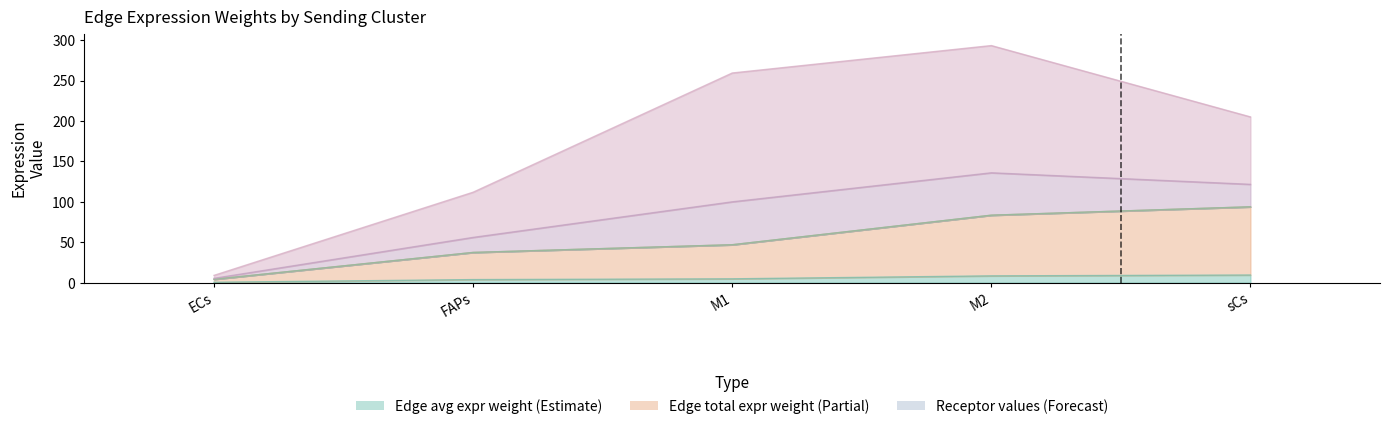

What is the label of the 4th point from the left?

M2